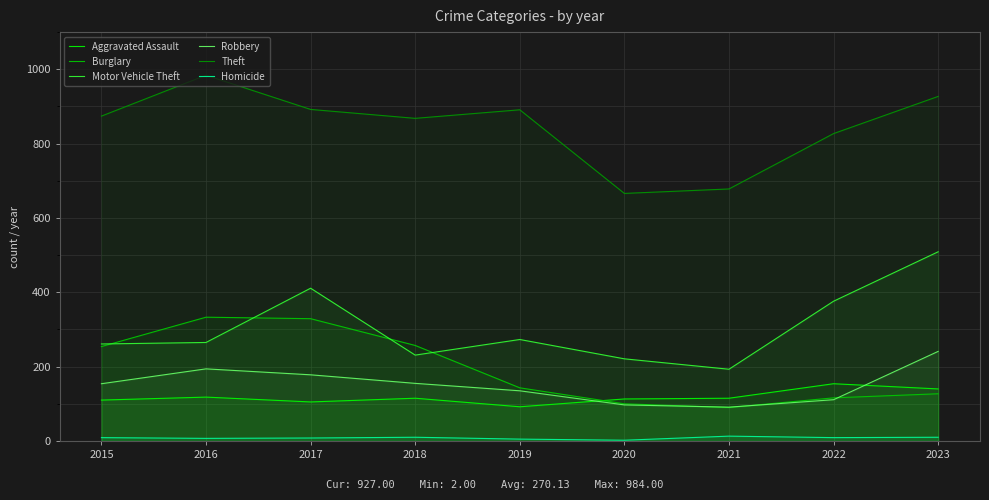

What is the average value of the Theft series?

845